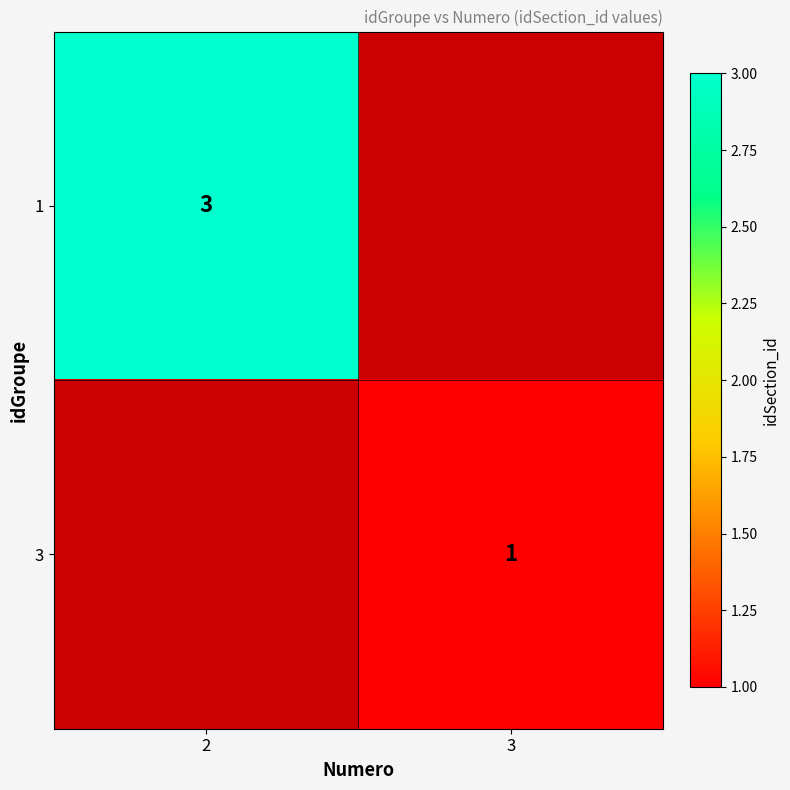

Is the value of 1 at 2 greater than the value of 3 at 3?

Yes